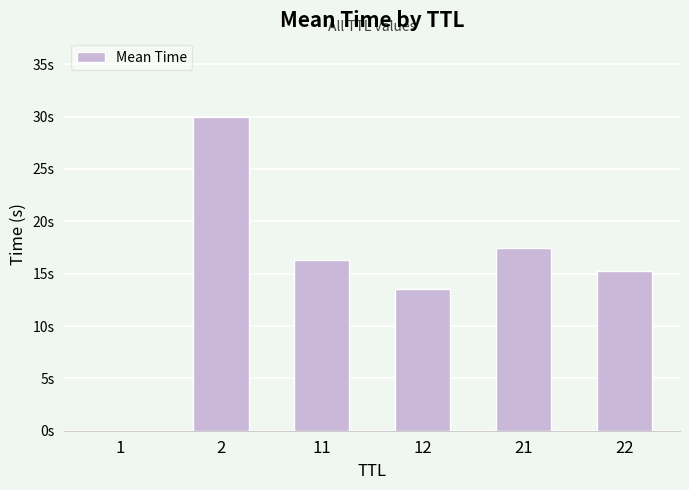

Reading left to right, extract all data points from this chart.

0.0	30.0	16.4	13.5	17.5	15.2